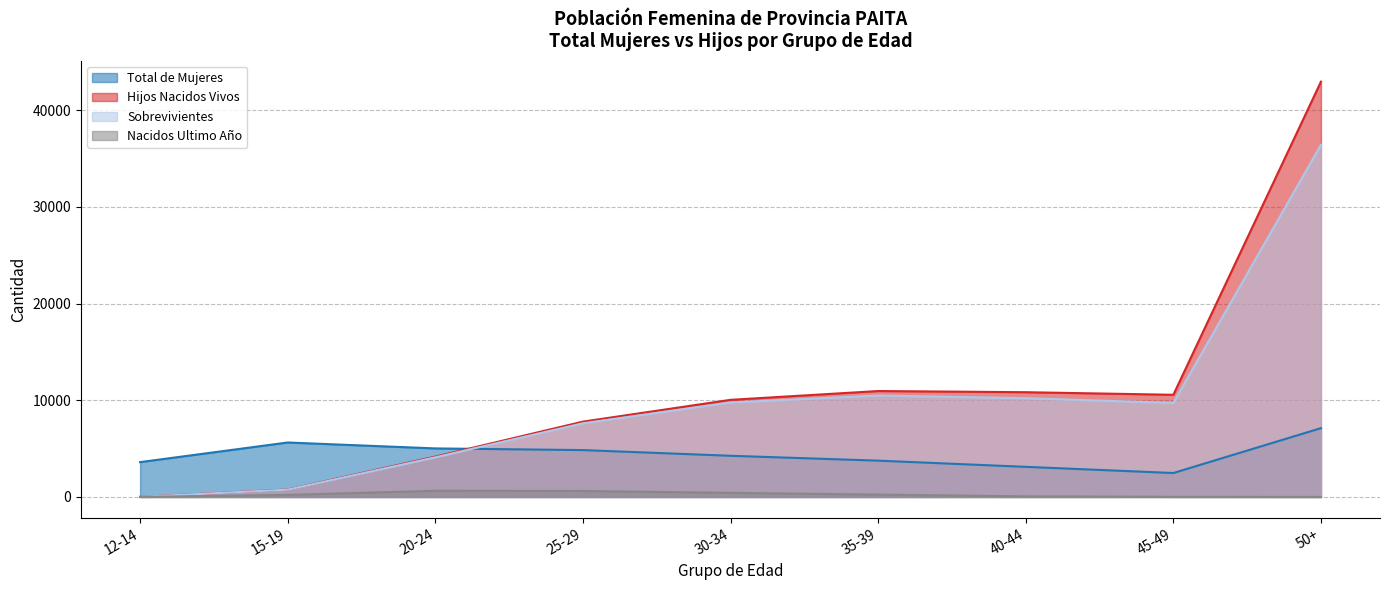

Where does the Total de Mujeres series first go above 4259?

15-19